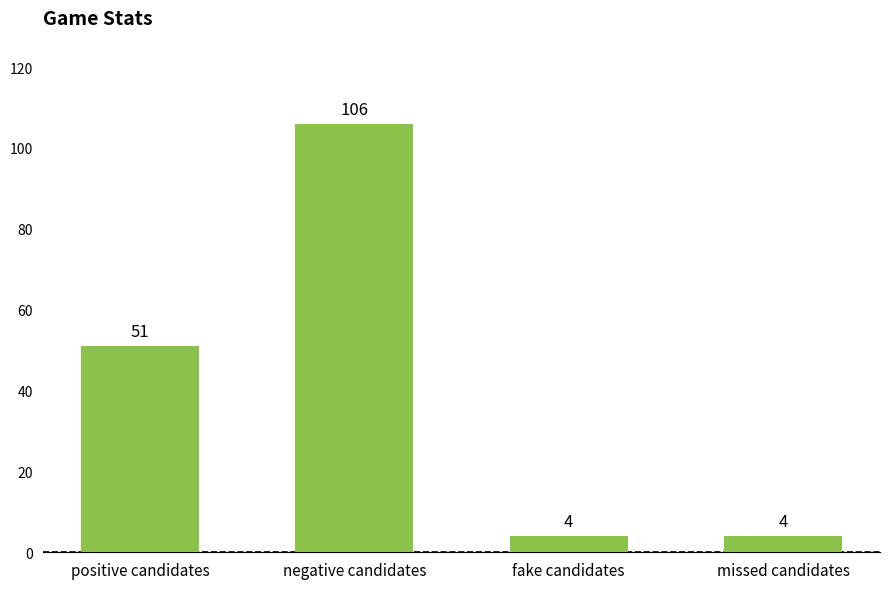

What is the value of the 4th bar from the left?

4